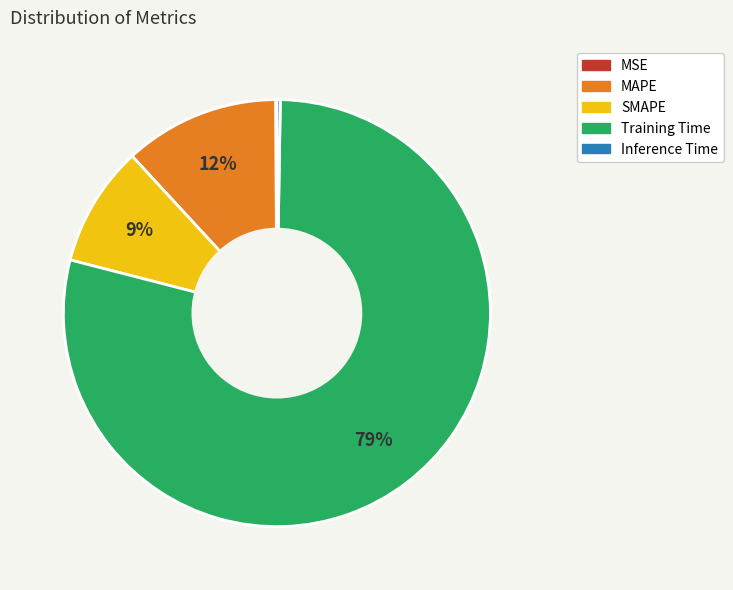

What percentage is the MAPE slice, to the nearest percent?

12%